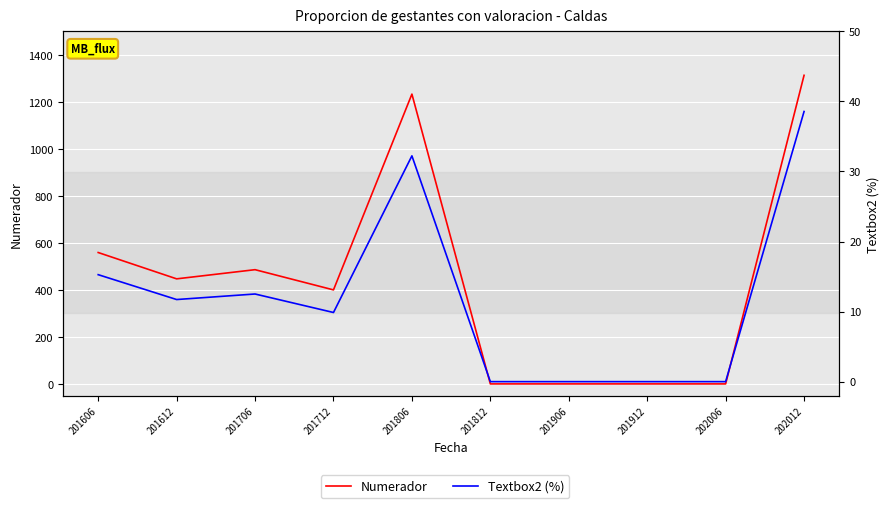

What is the average value of the Textbox2 (%) series?

12.0